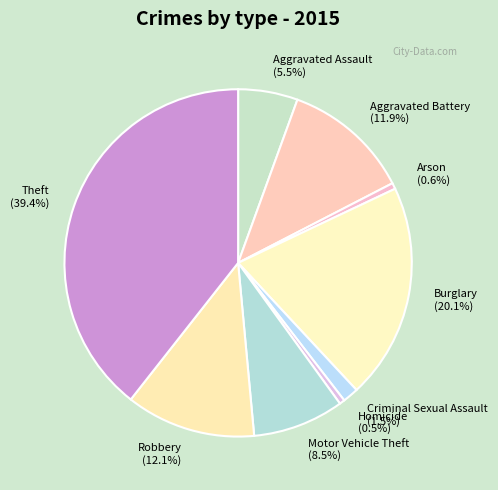

What is the ratio of the value at Aggravated Assault (5.5%) to the value at Arson (0.6%)?

9.9